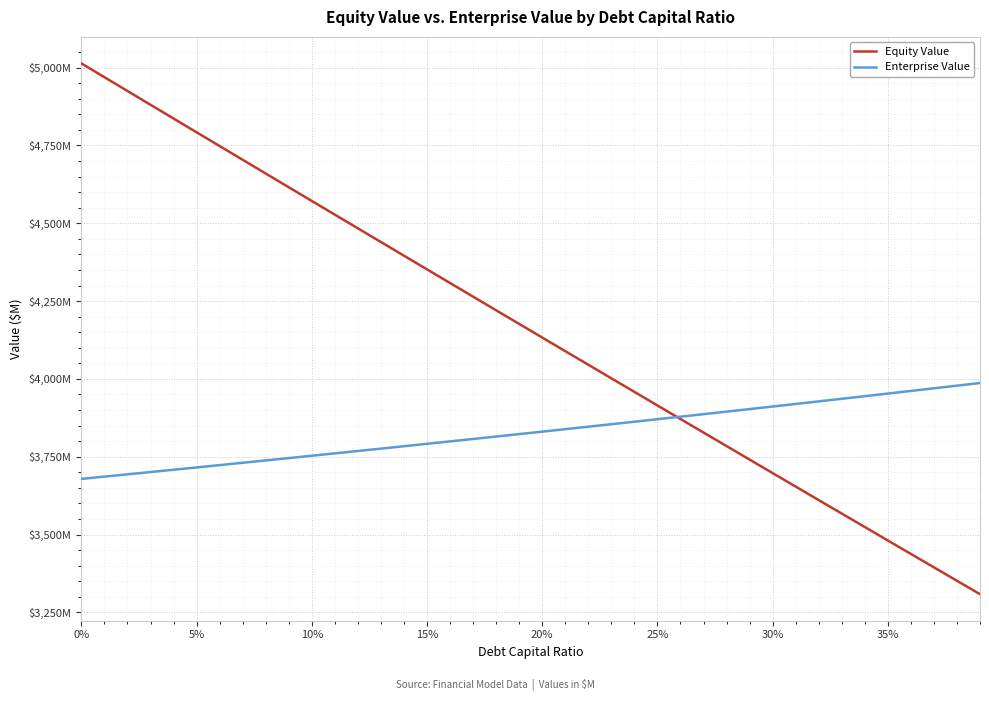

Which series has the largest total across all categories?

Equity Value